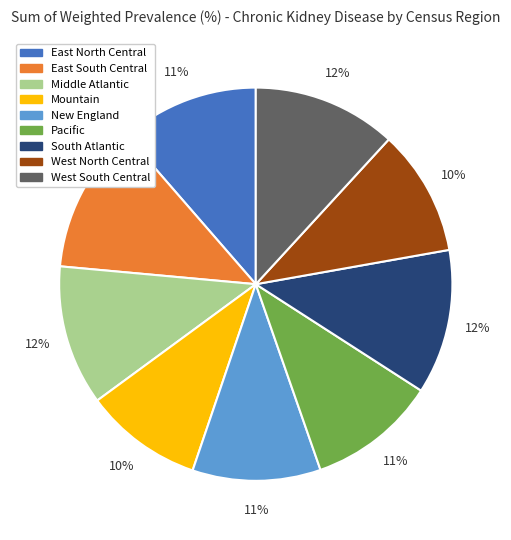

Is it true that Pacific is 11% of the pie?

True